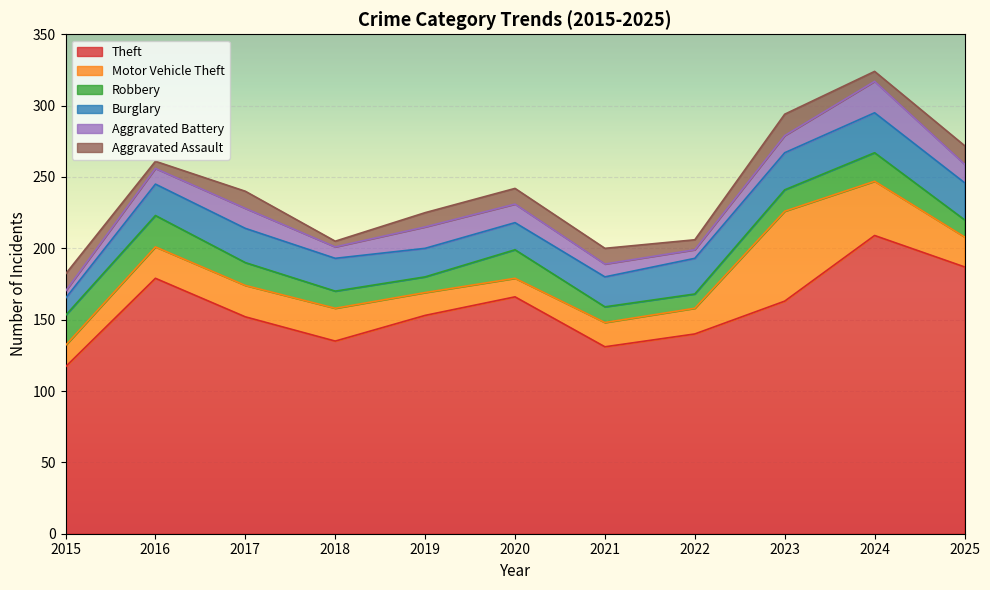

What is the sum of all Theft values?

1732